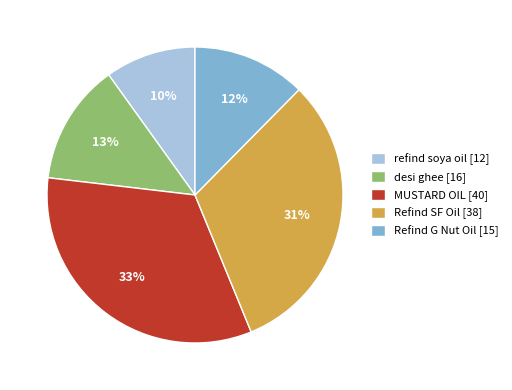

Does MUSTARD OIL represent more than half of the total?

No